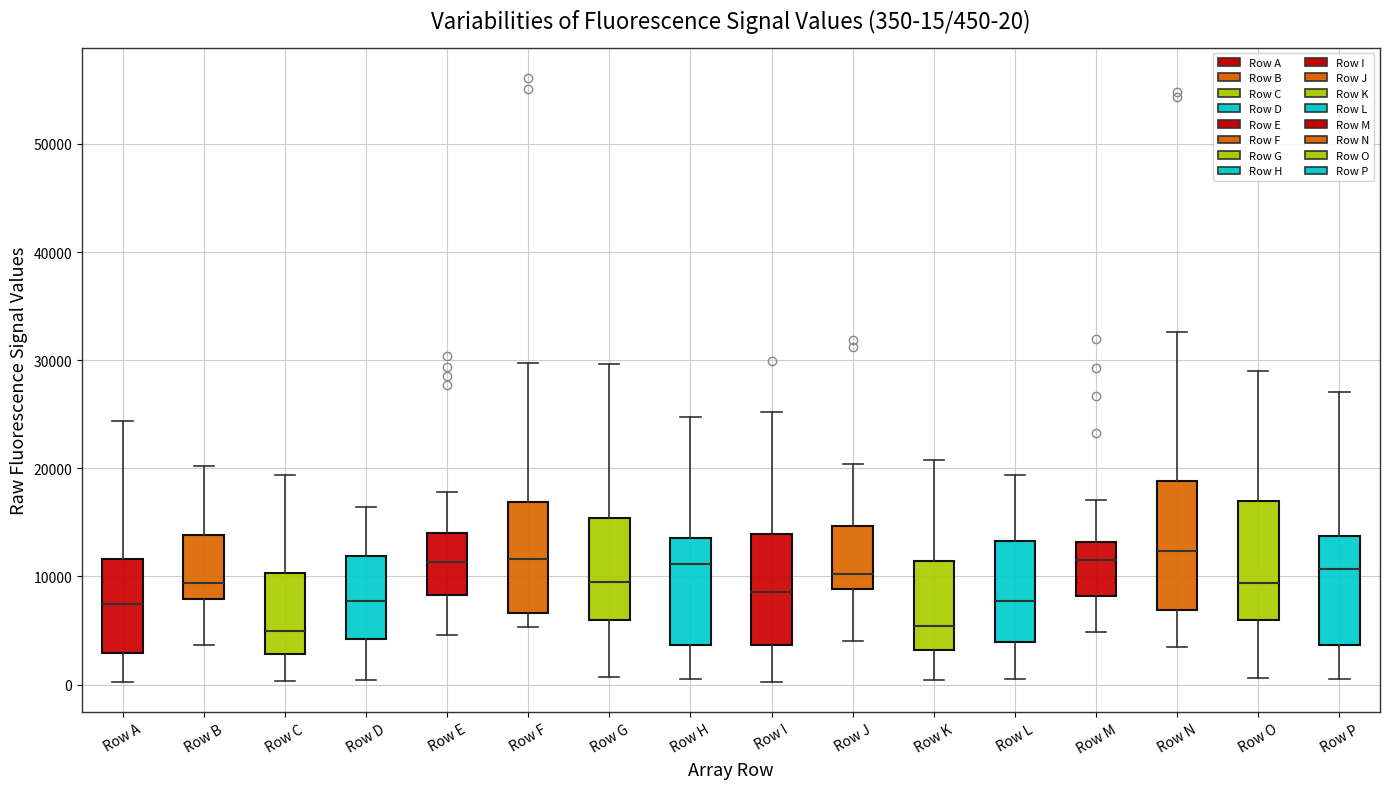

Comparing the boxes themselves (not the whiskers), which one is the tallest?

Row N